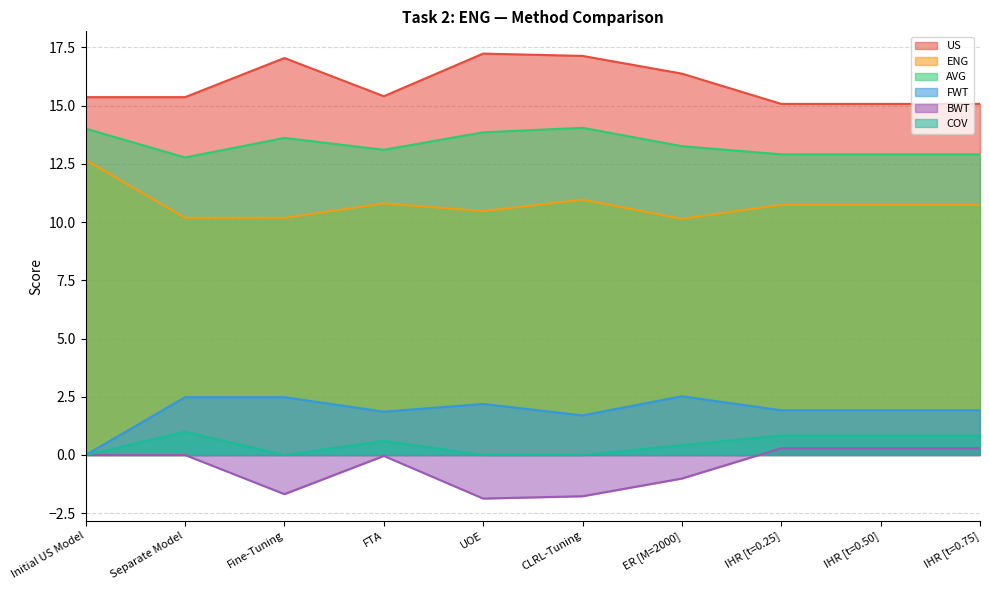

How many positive values does the BWT series have?

3